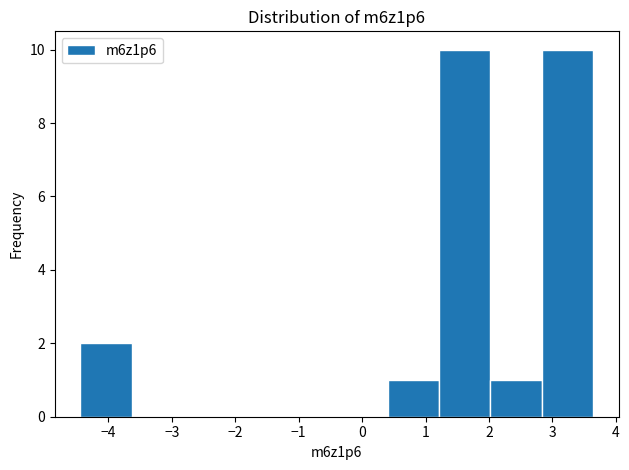

Reading left to right, list every bar in this chart as the range it spans on the x-axis followed by its height. Neither the bar edges nor the heights are printed on the chart, so give them approximately, as read against the axes.

-4.4 to -3.6: 2
-3.6 to -2.8: 0
-2.8 to -2.0: 0
-2.0 to -1.2: 0
-1.2 to -0.4: 0
-0.4 to 0.4: 0
0.4 to 1.2: 1
1.2 to 2.0: 10
2.0 to 2.8: 1
2.8 to 3.6: 10